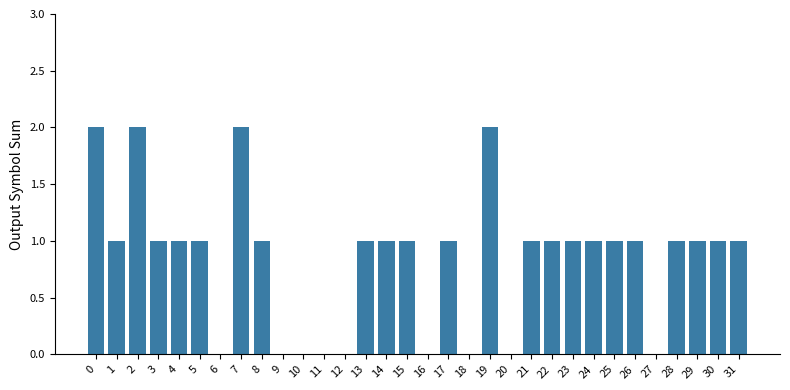

What is the average value?

1